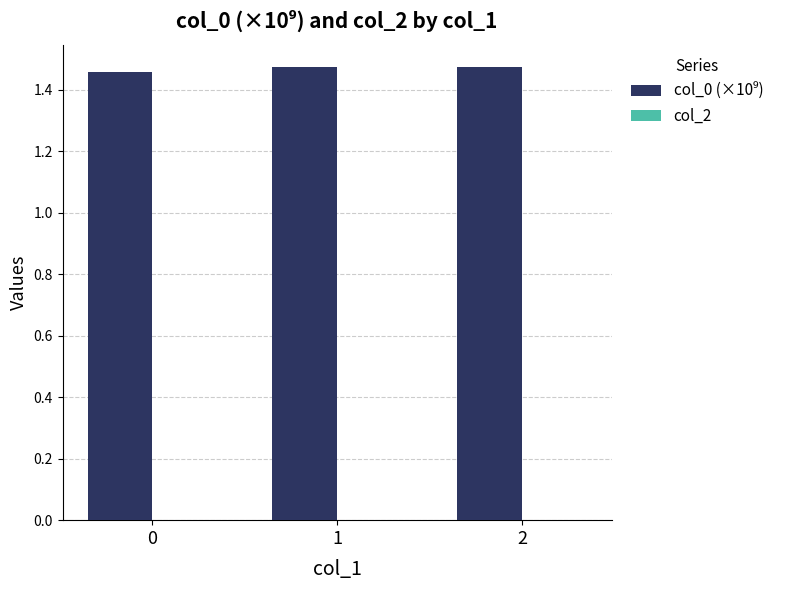

What is the sum of the values at 2 and 1?

2.9